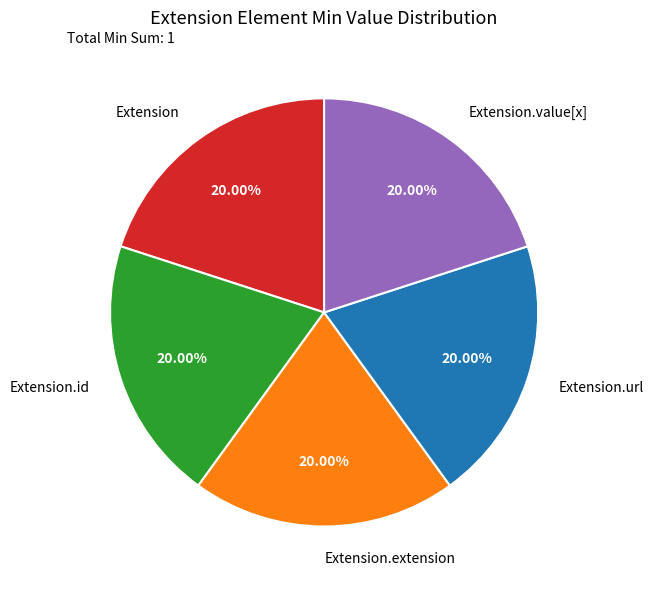

Is there any slice that represents more than half of the pie?

No